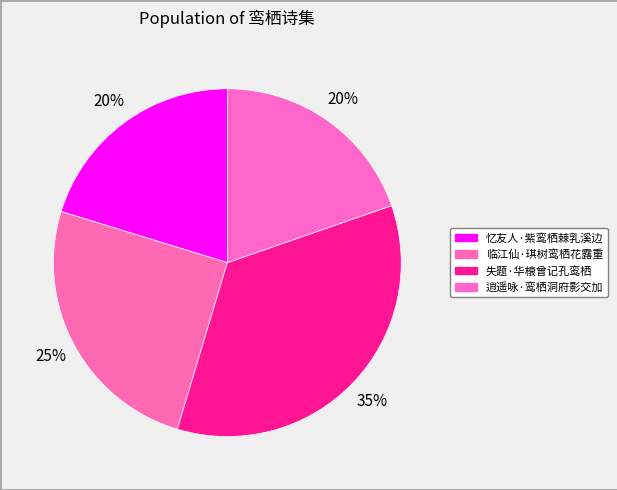

How many segments does this pie chart have?

4